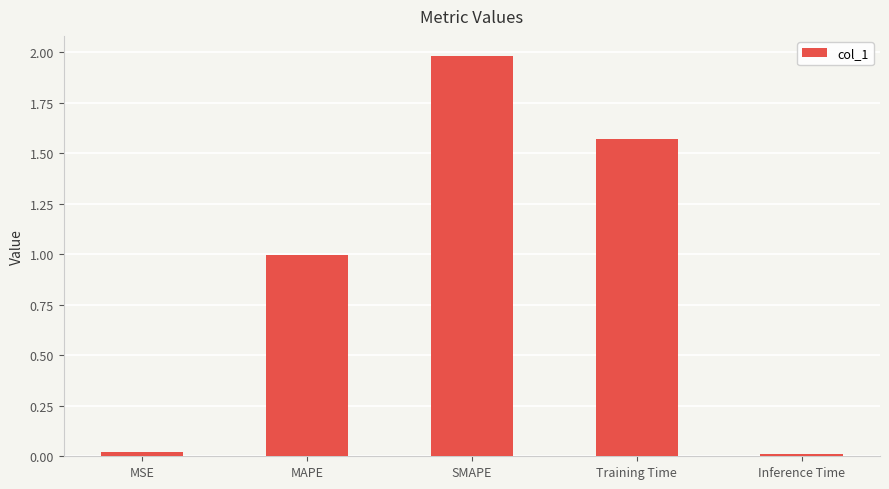

What value does the data have at SMAPE?

2.0